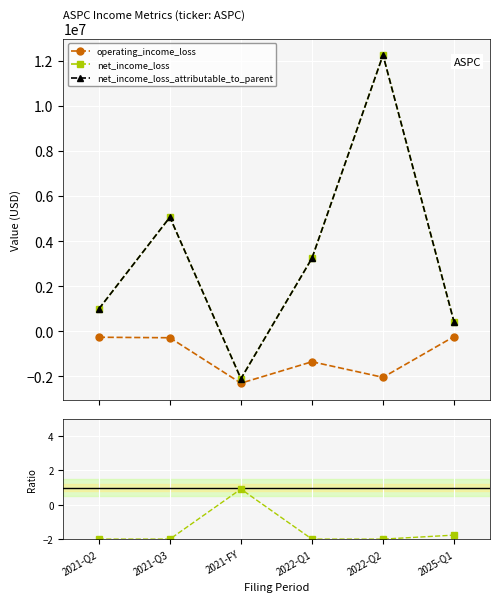

At 2021-Q2, list the series in order from largest to smallest.

net_income_loss, net_income_loss_attributable_to_parent, net_income_loss / operating_income_loss, operating_income_loss